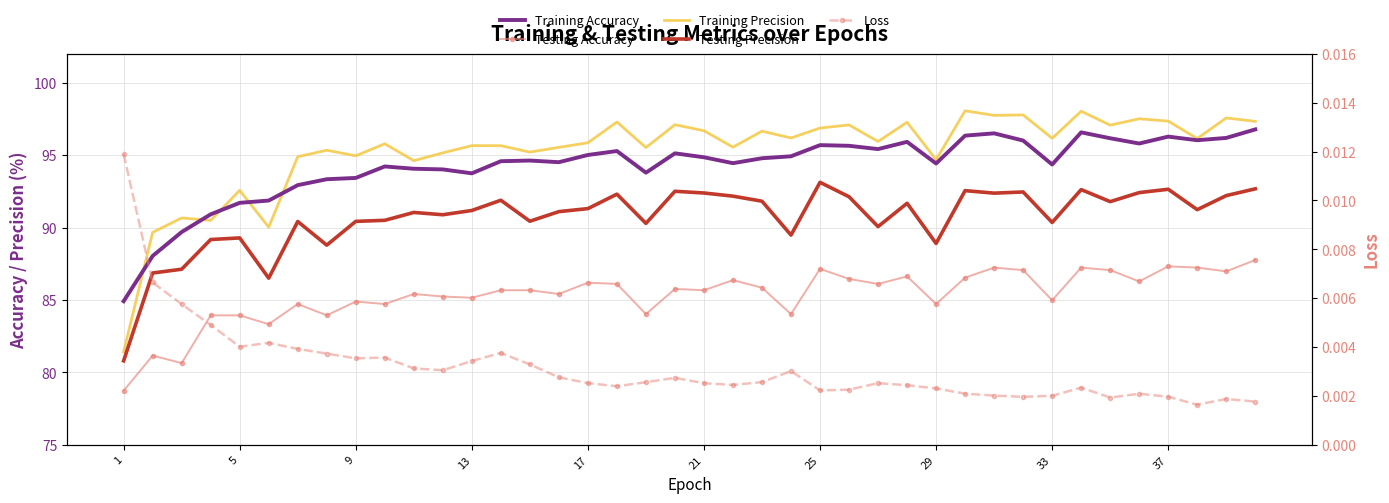

True or false: Testing Accuracy has more than 1 points higher than both neighbors.

True